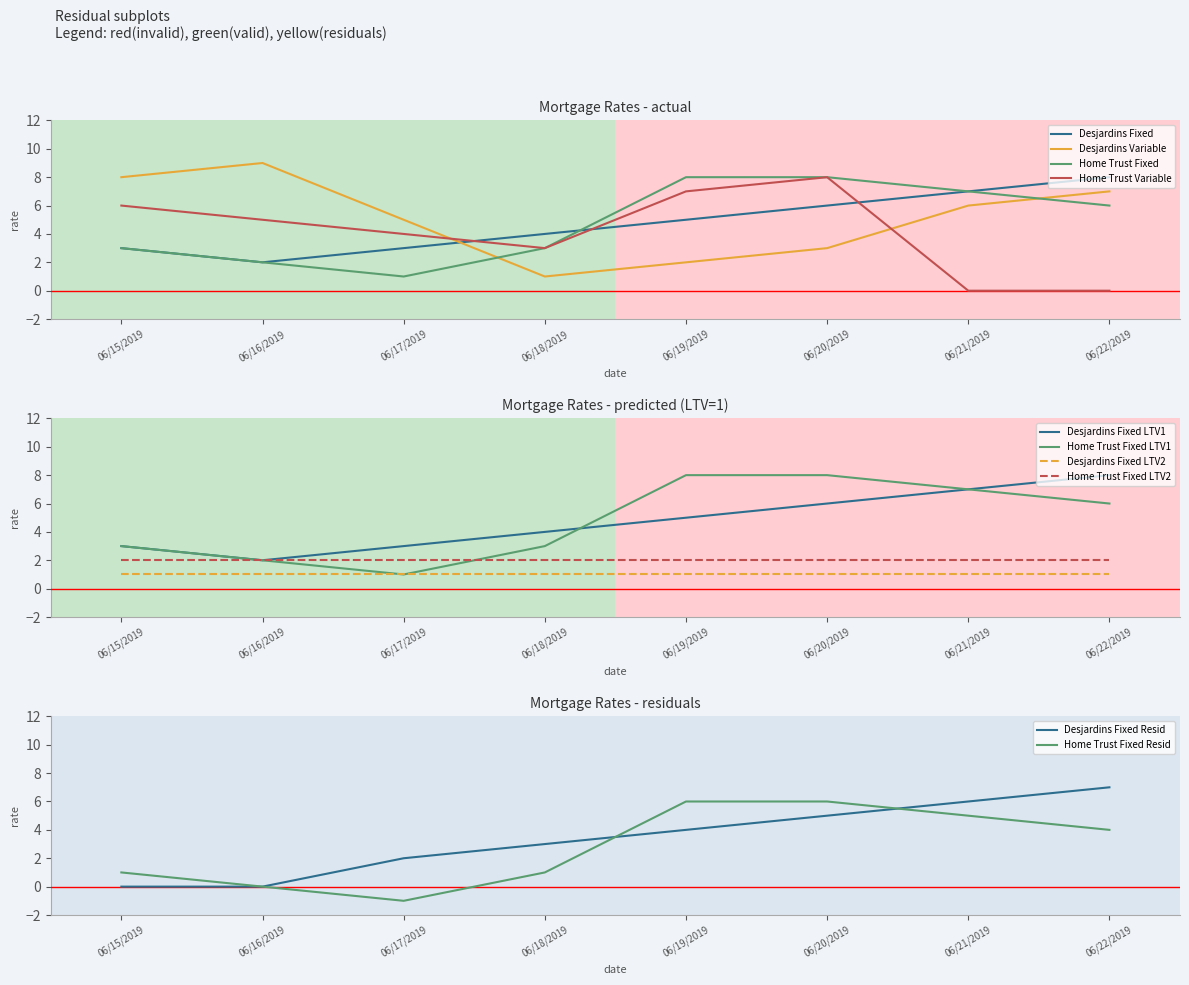

What is the difference between the maximum and second lowest values in the Home Trust Variable series?

8